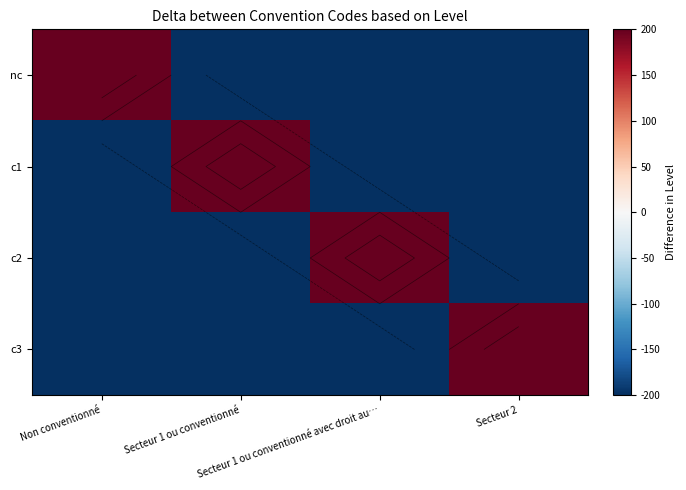

What is the difference between the maximum and second lowest values in the c2 series?

400